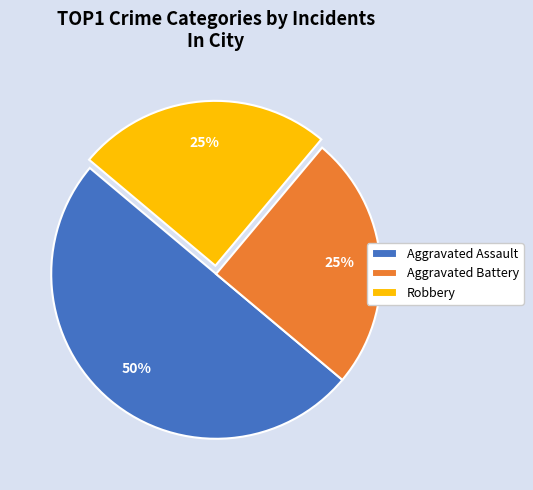

How many slices are in this pie chart?

3